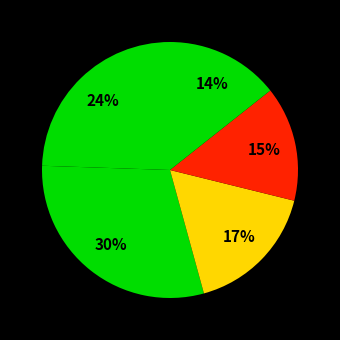

Is there any slice that represents more than half of the pie?

No